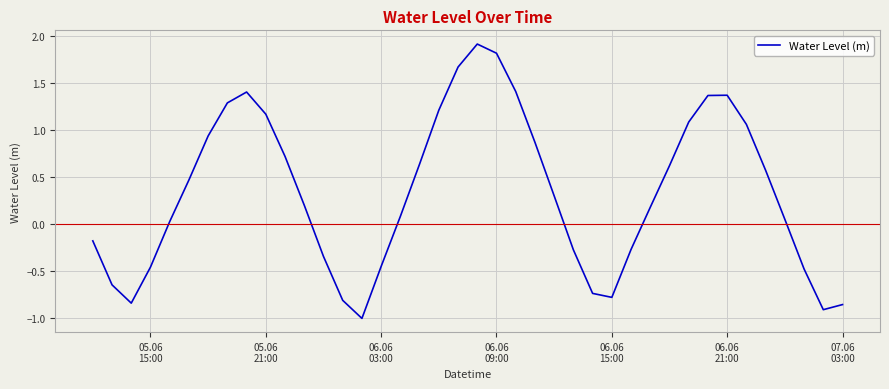

What is the maximum value shown in the chart?

1.9